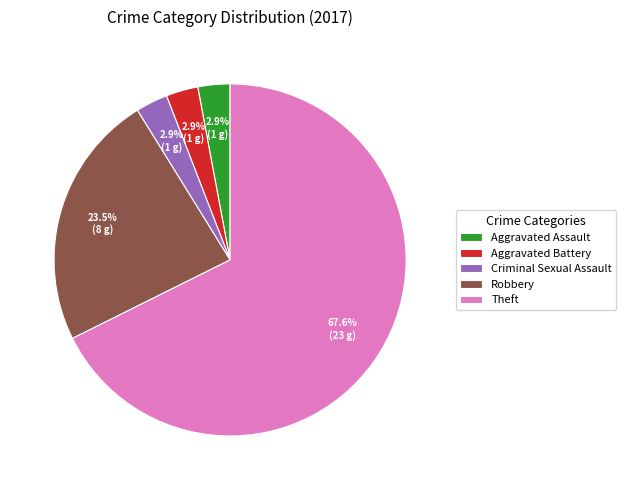

To the nearest percent, what is the combined percentage of Aggravated Assault and Theft?

71%